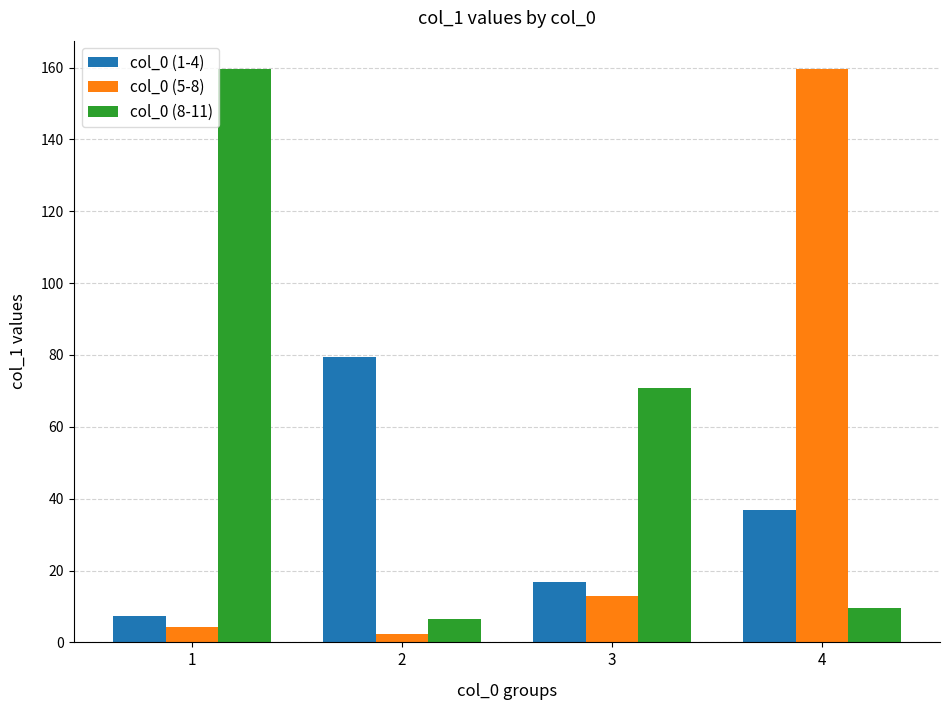

What is the sum of all col_0 (8-11) values?

246.4